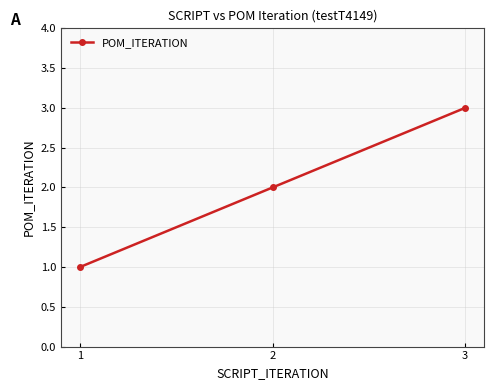

True or false: the data shows 1 at 3.

False